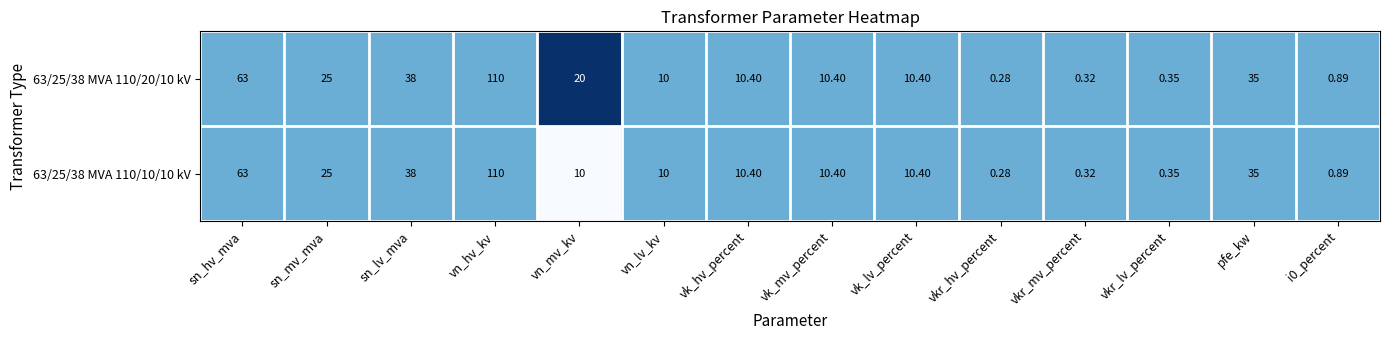

At which label does 63/25/38 MVA 110/10/10 kV reach its peak?

vn_hv_kv